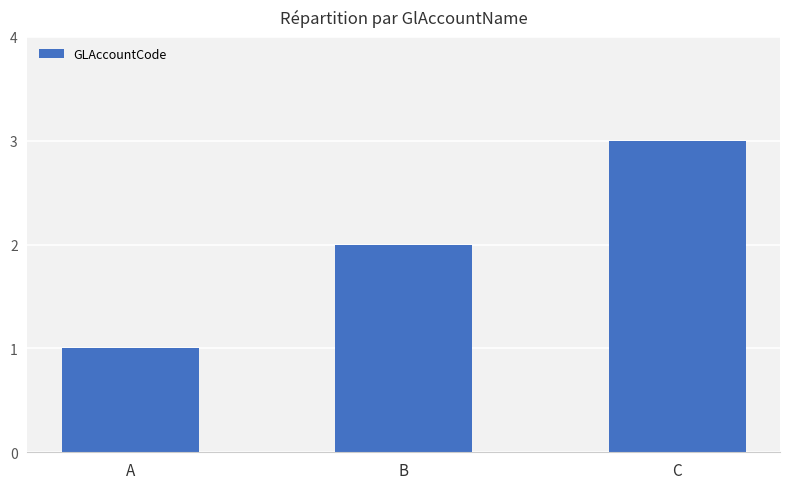

What is the maximum value shown in the chart?

3